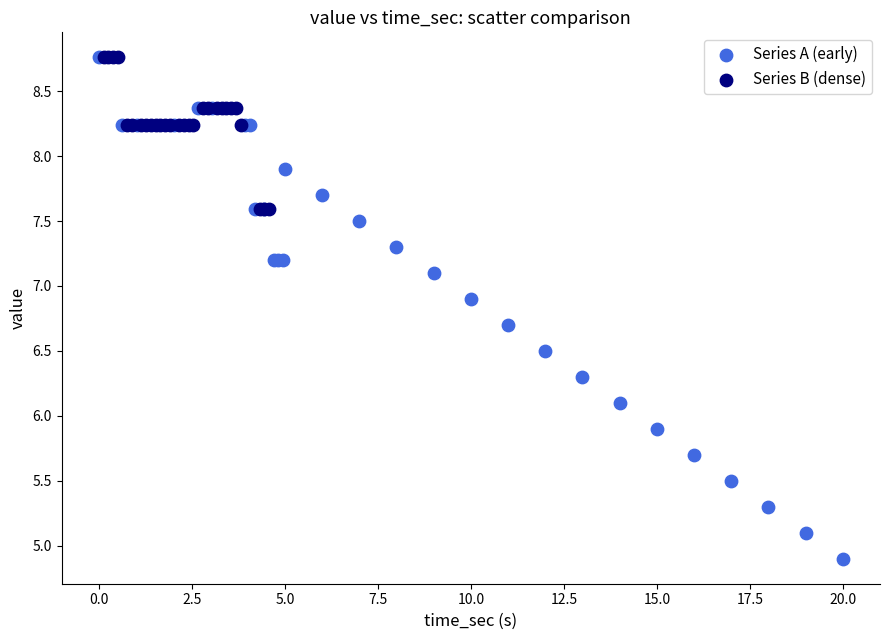

Which series has the widest spread of Y values?

Series A (early)